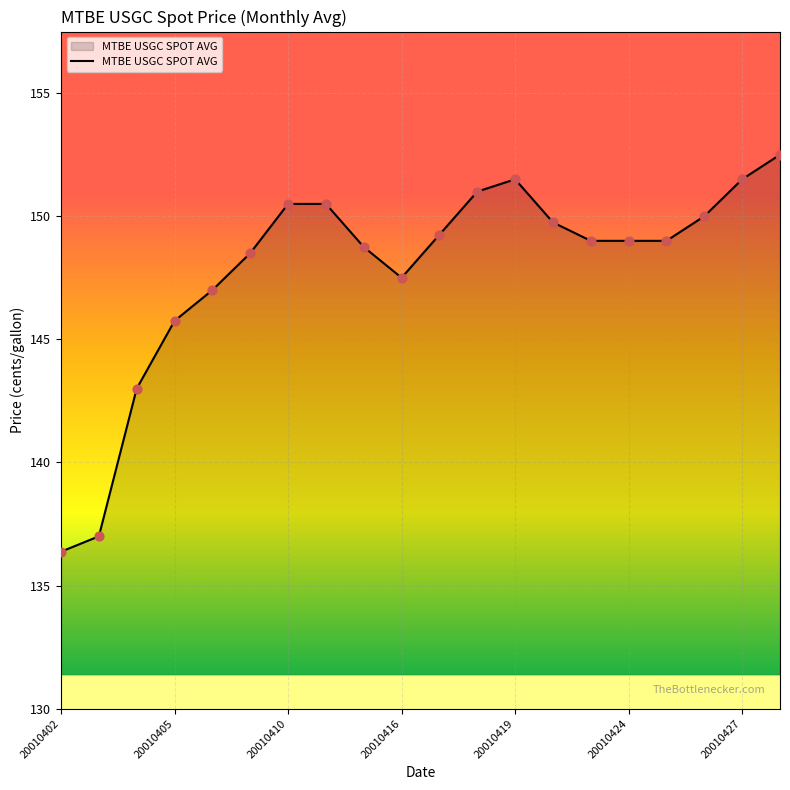

What is the difference between the maximum and minimum values?

16.1